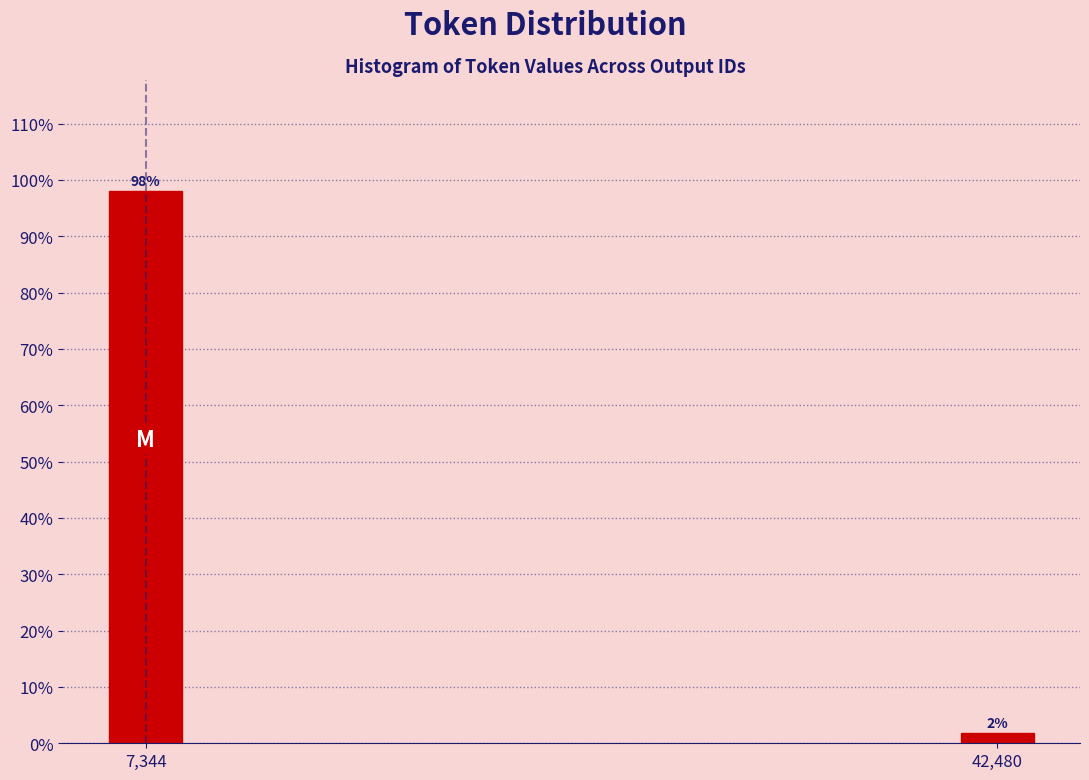

At which category does the chart reach its minimum across all series?

42,480